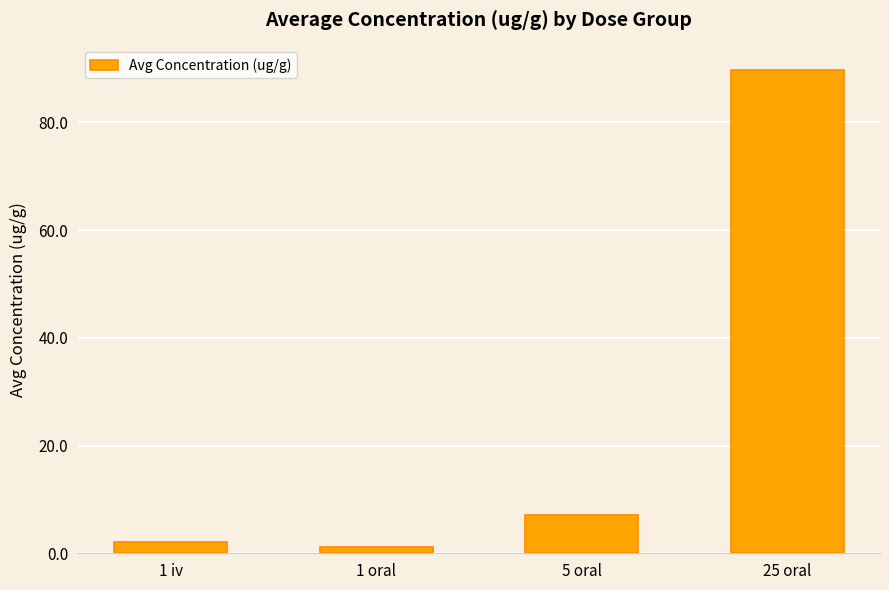

Between 25 oral and 5 oral, which is larger?

25 oral